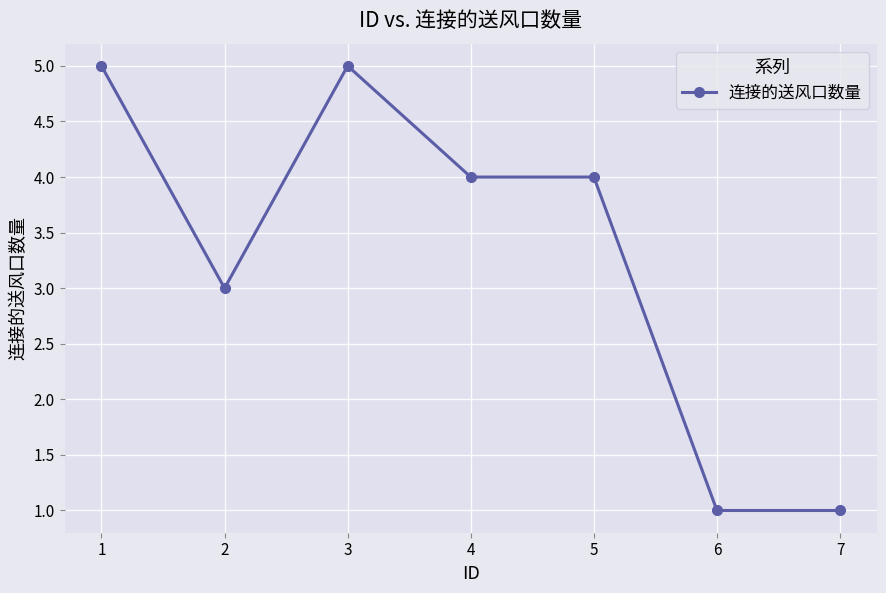

What is the maximum value shown in the chart?

5